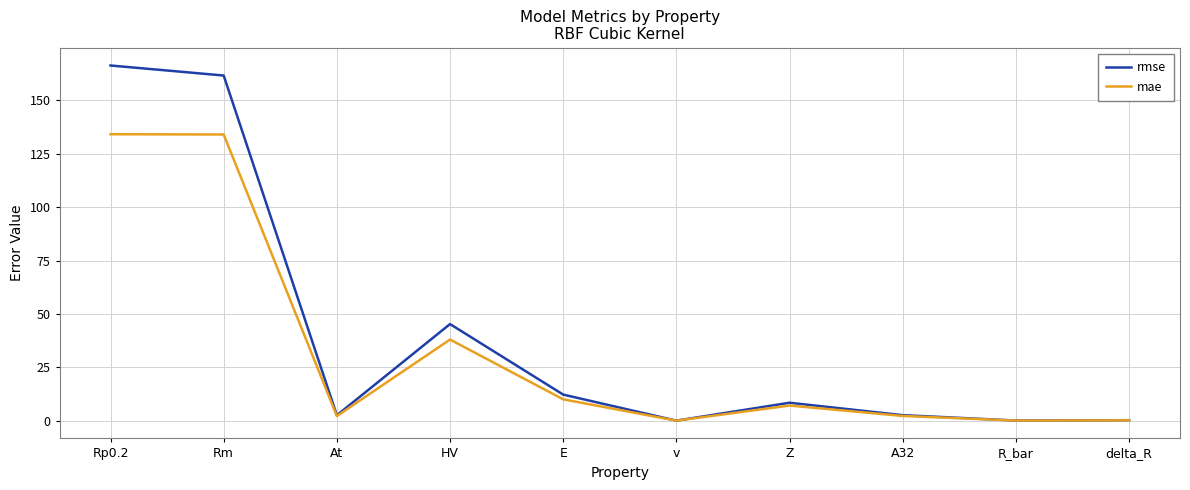

What is the average value of the mae series?

32.8